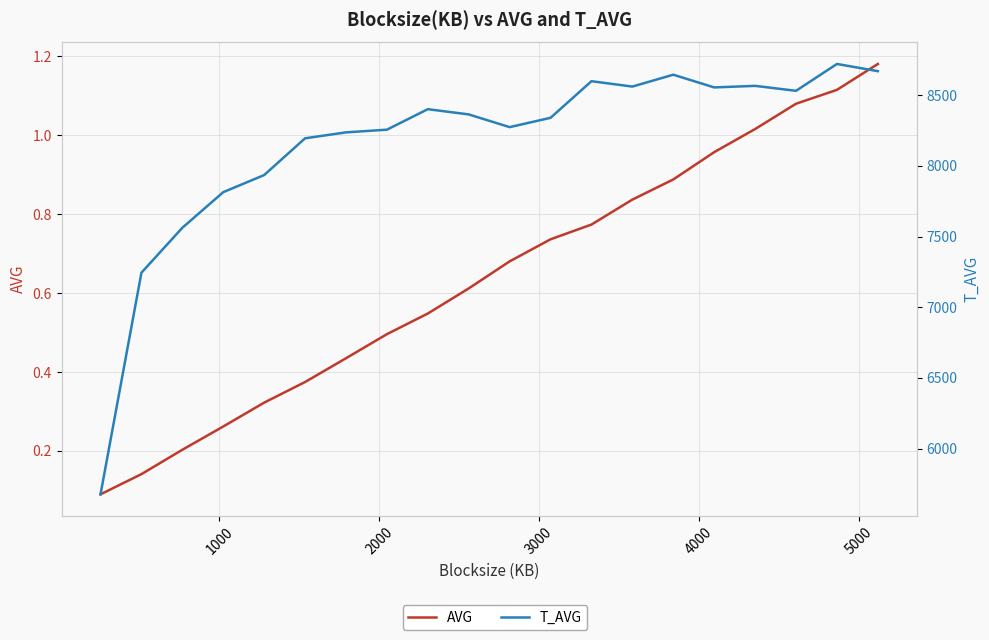

What is the smallest value displayed?

0.1